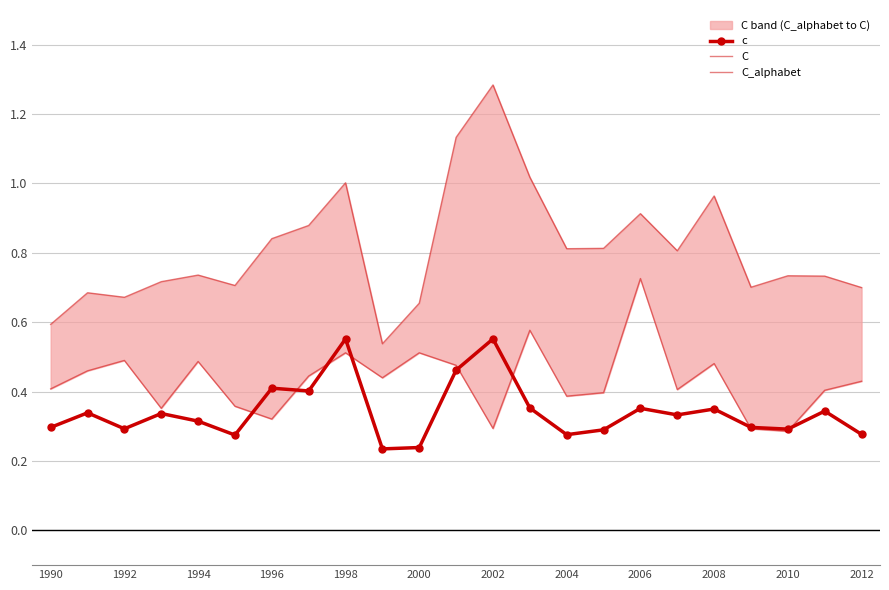

Does the chart have visible grid lines?

Yes